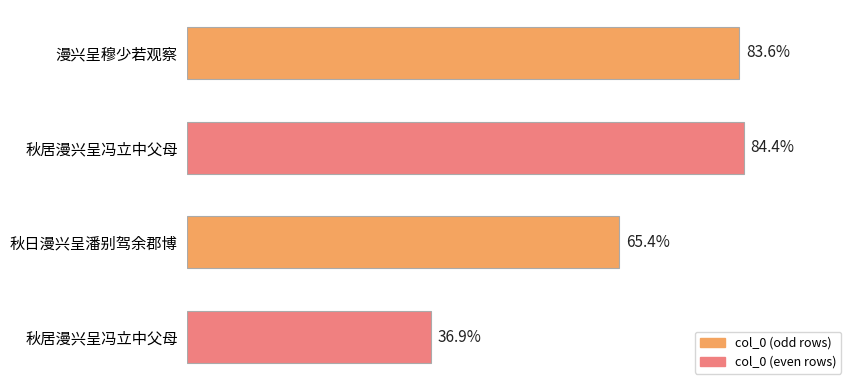

Are the bars horizontal?

Yes